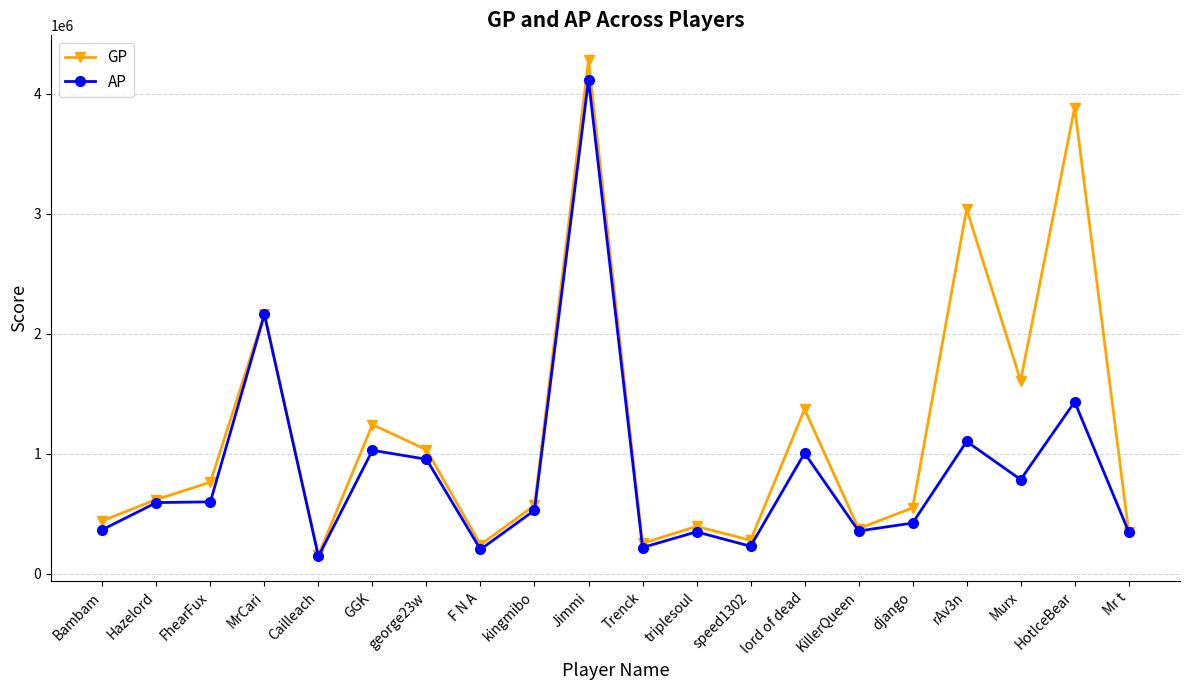

Which category has the highest value across all series?

Jimmi